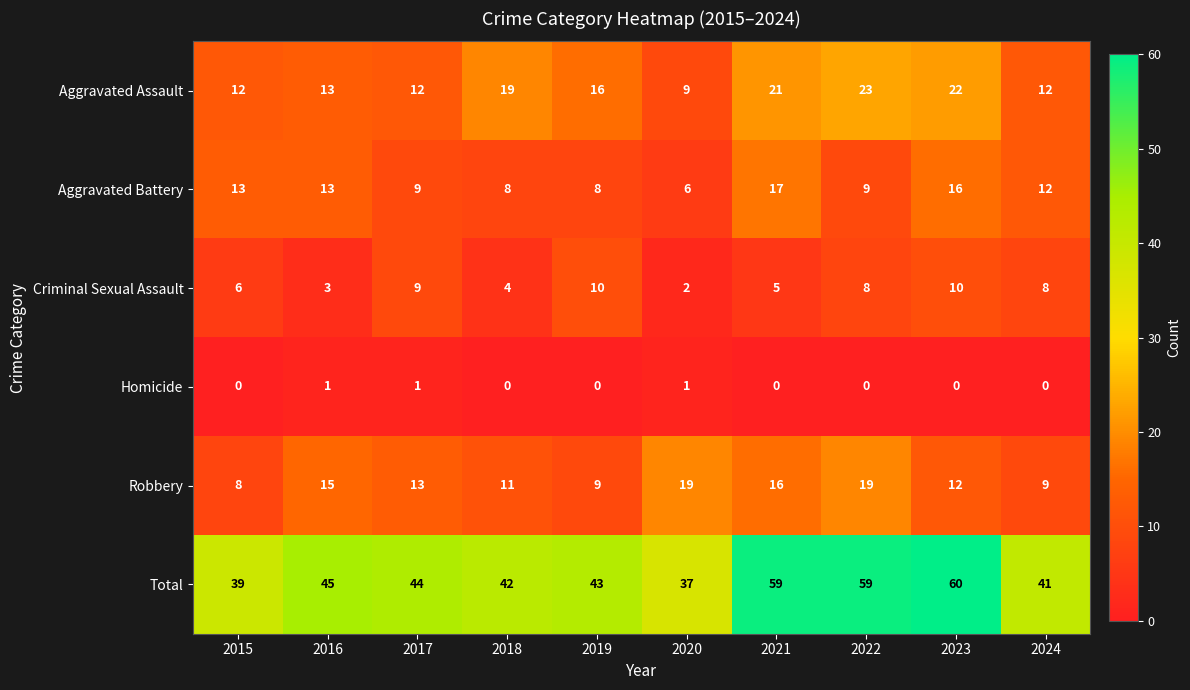

Is it true that Aggravated Battery equals 5 at 2018?

False